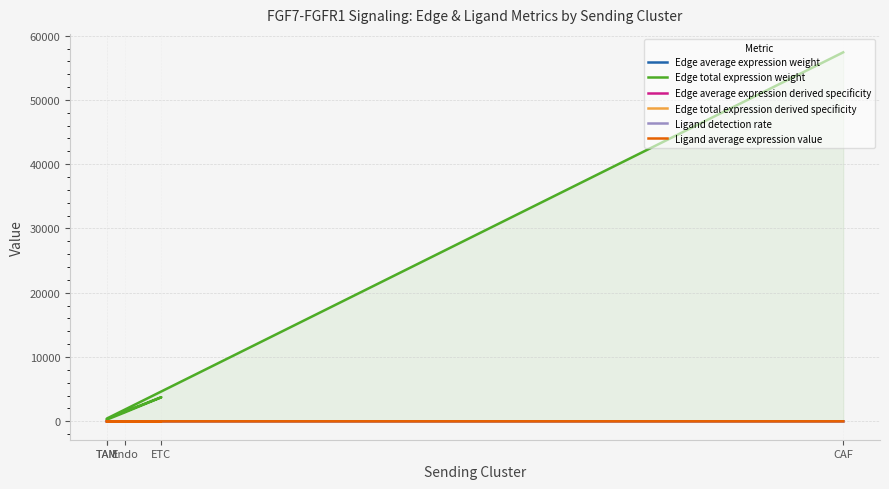

How many data points in Edge total expression weight are less than 1398?

2